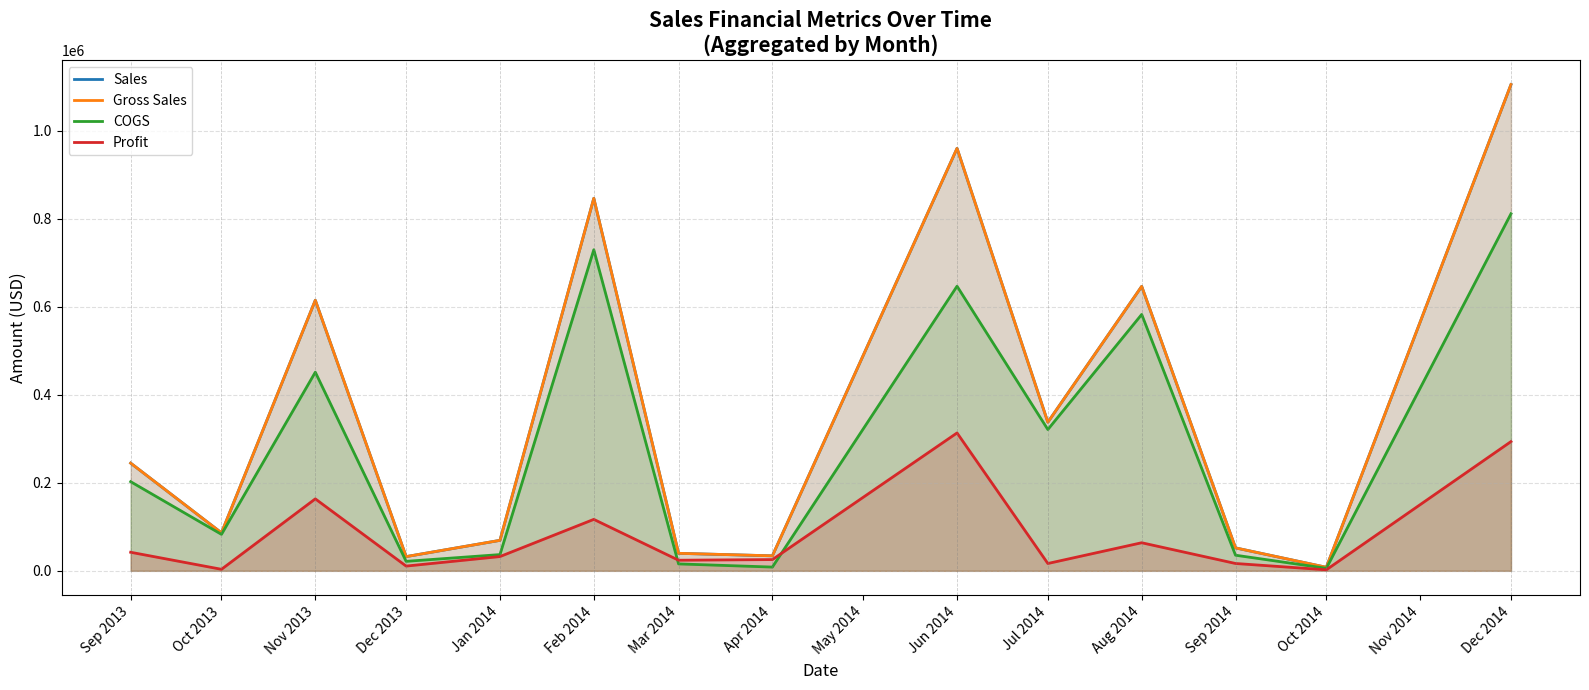

Which has a higher value, Aug 2014 or Jan 2014?

Aug 2014